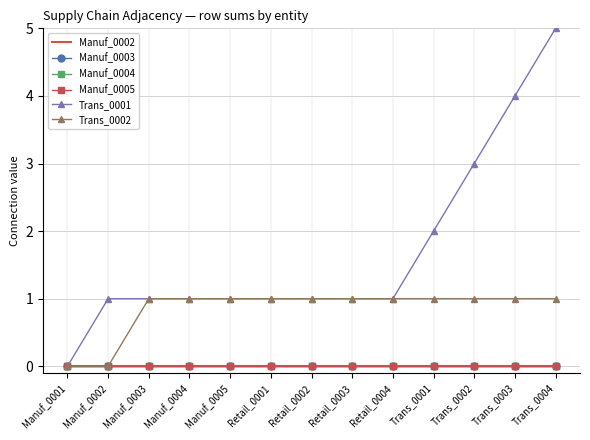

True or false: Manuf_0005 and Trans_0001 intersect in this chart.

False